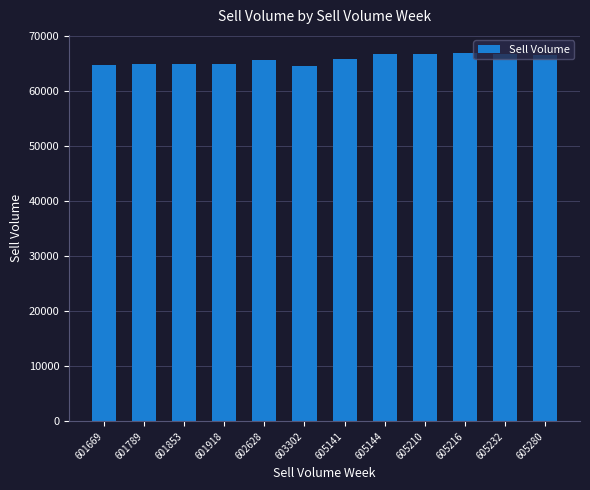

What is the sum of all values?

788435